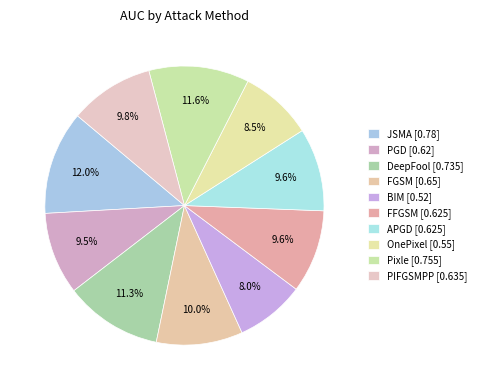

The PIFGSMPP slice represents 15% of the pie. True or false?

False